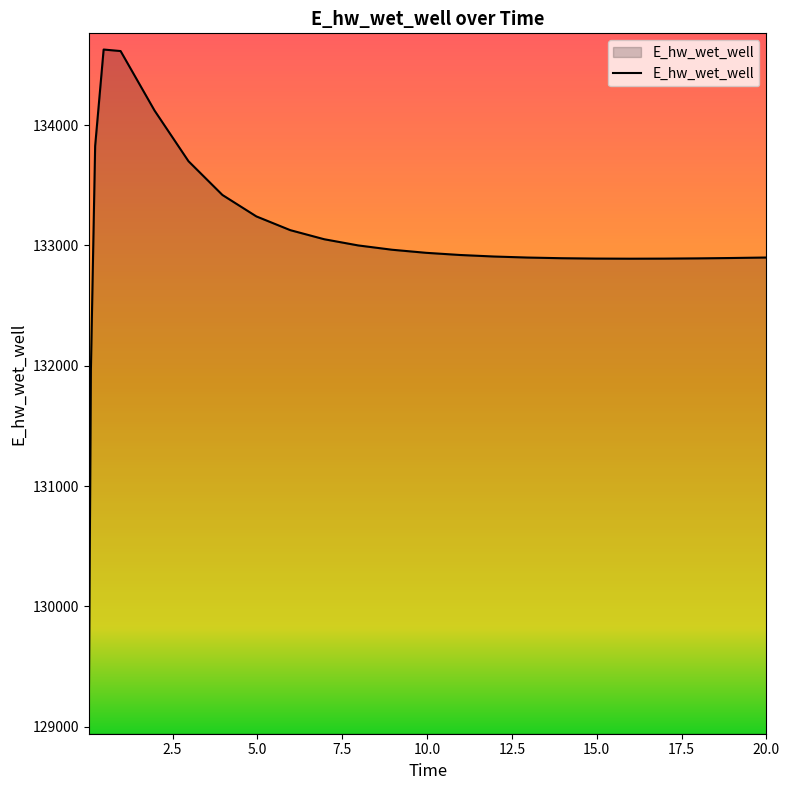

What is the smallest value displayed?

129070.4